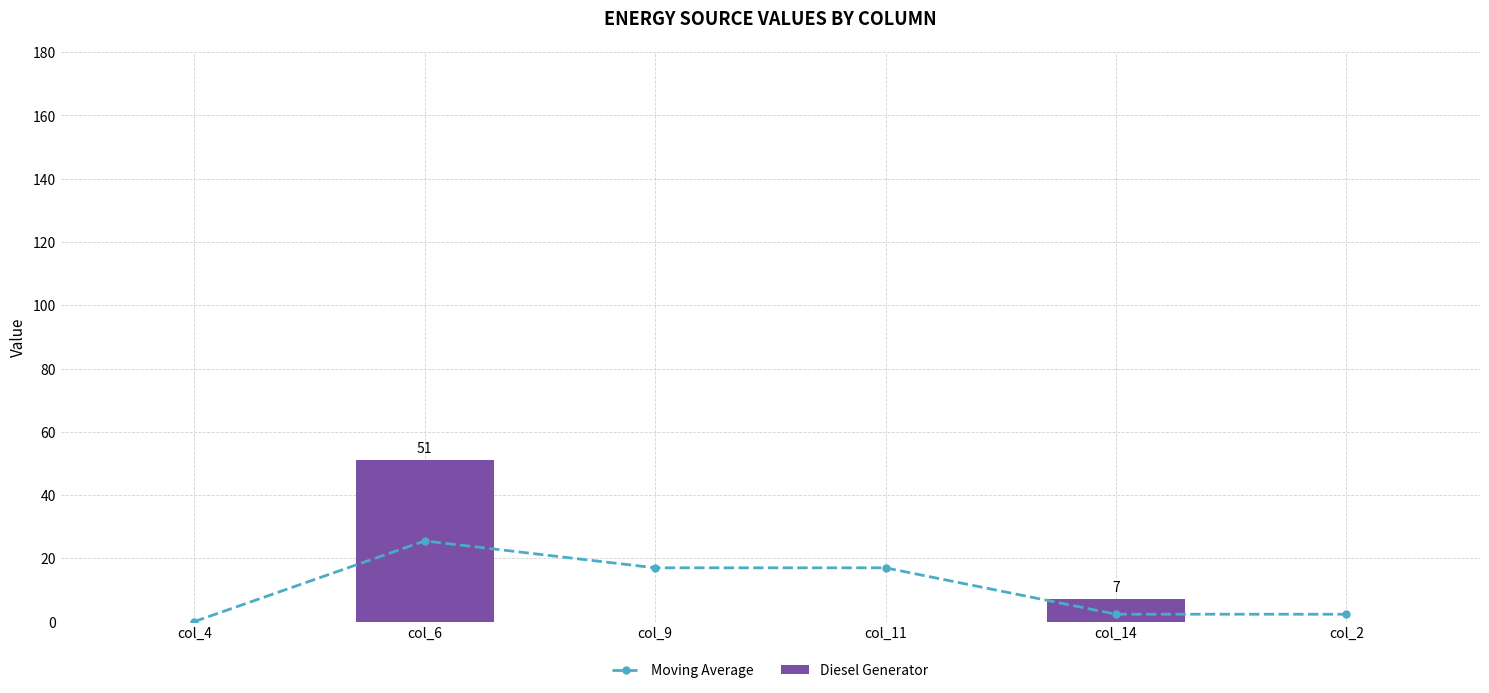

At which label is Diesel Generator closest to 25?

col_14